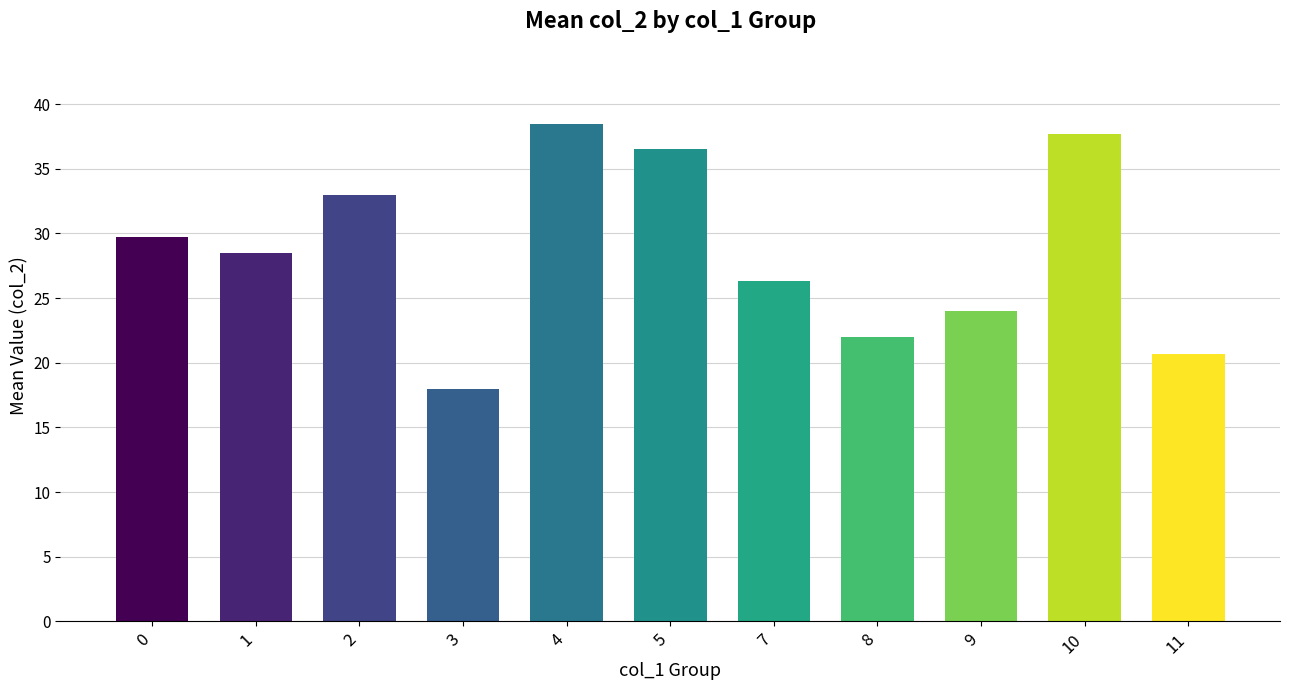

Is it true that the value at 3 is 28.7?

False